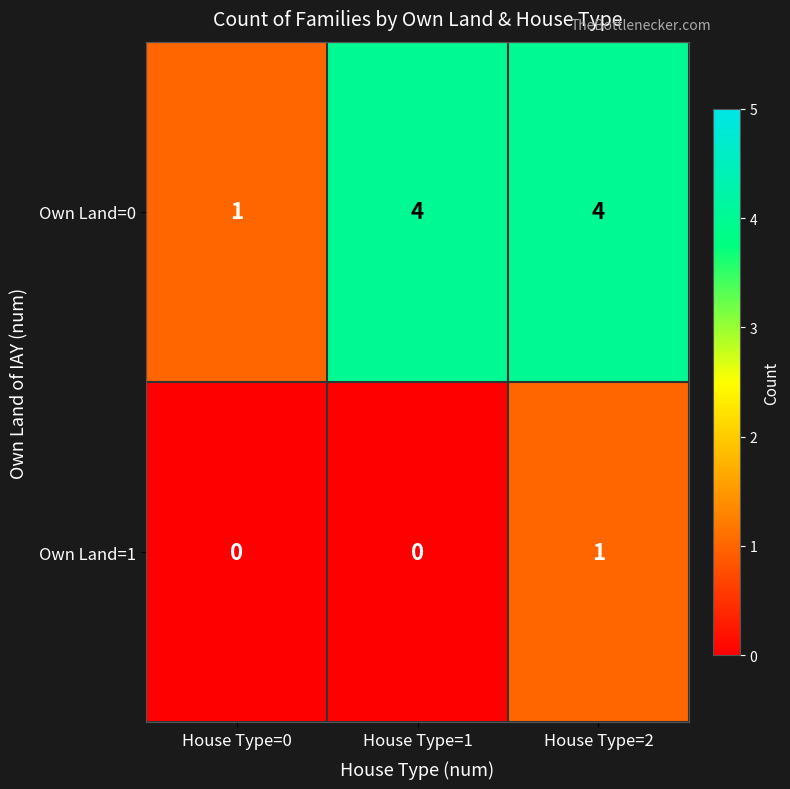

The value of Own Land=1 at House Type=1 is 0. True or false?

True